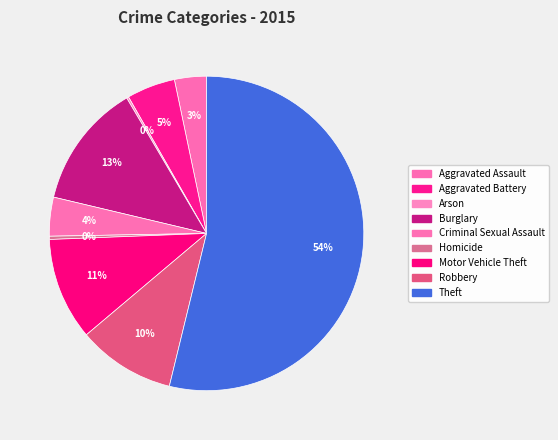

What is the ratio of the value at Aggravated Assault to the value at Arson?

15.4